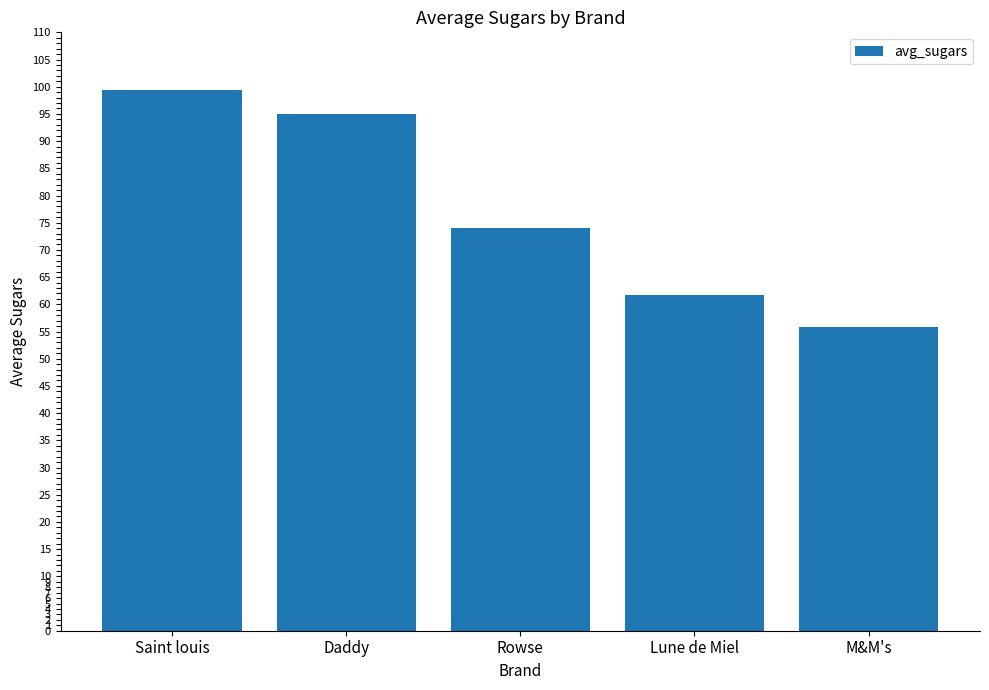

Reading left to right, extract all data points from this chart.

Saint louis=99.4	Daddy=95.0	Rowse=74.0	Lune de Miel=61.7	M&M's=55.9